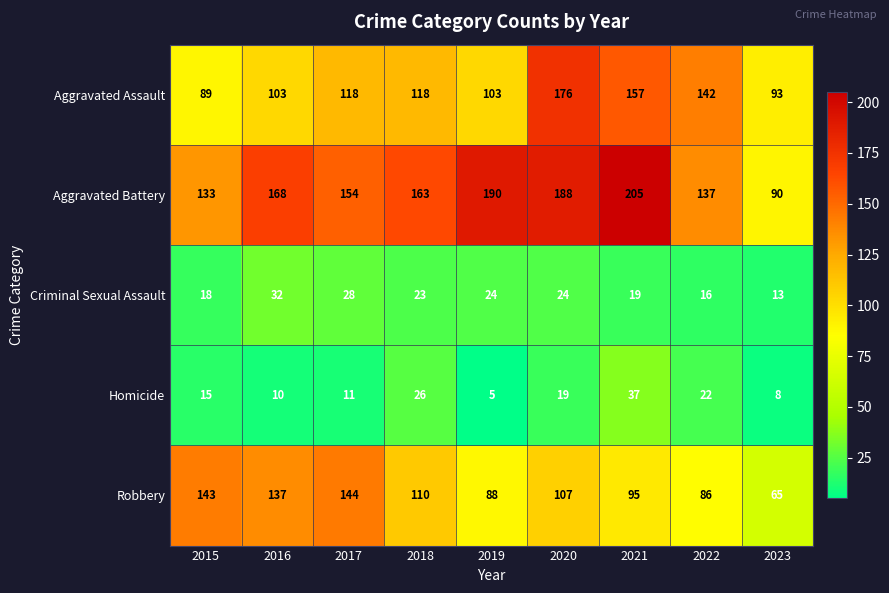

Is it true that Robbery equals 88 at 2019?

True